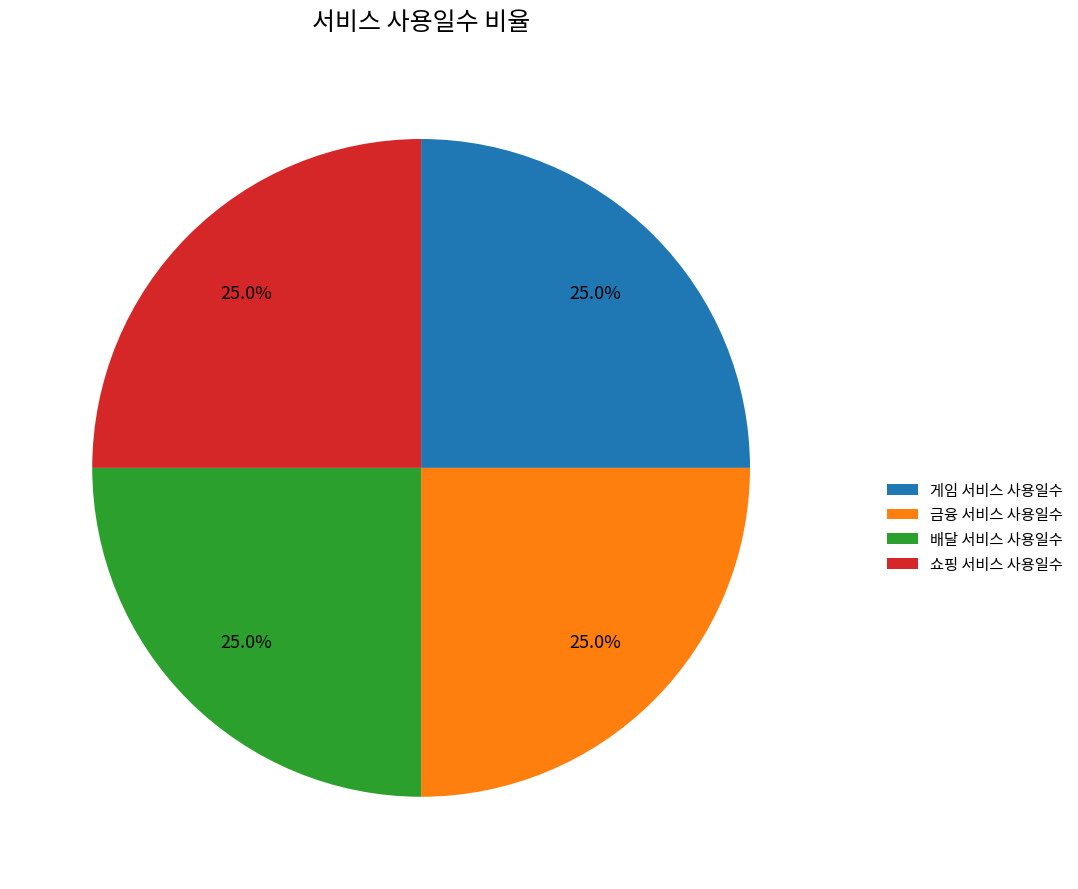

Does 쇼핑 서비스 사용일수 represent more than half of the total?

No